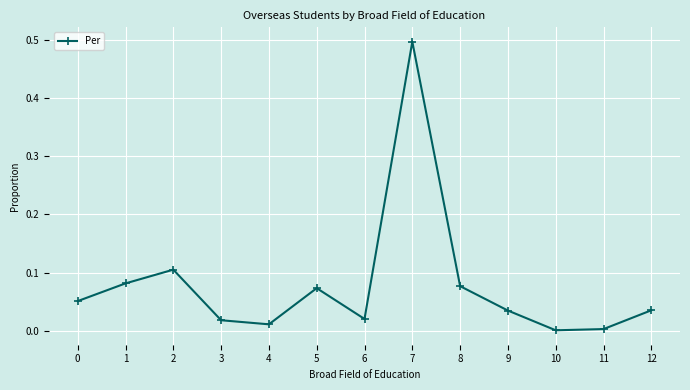

What is the difference between the maximum and second lowest values?

0.5